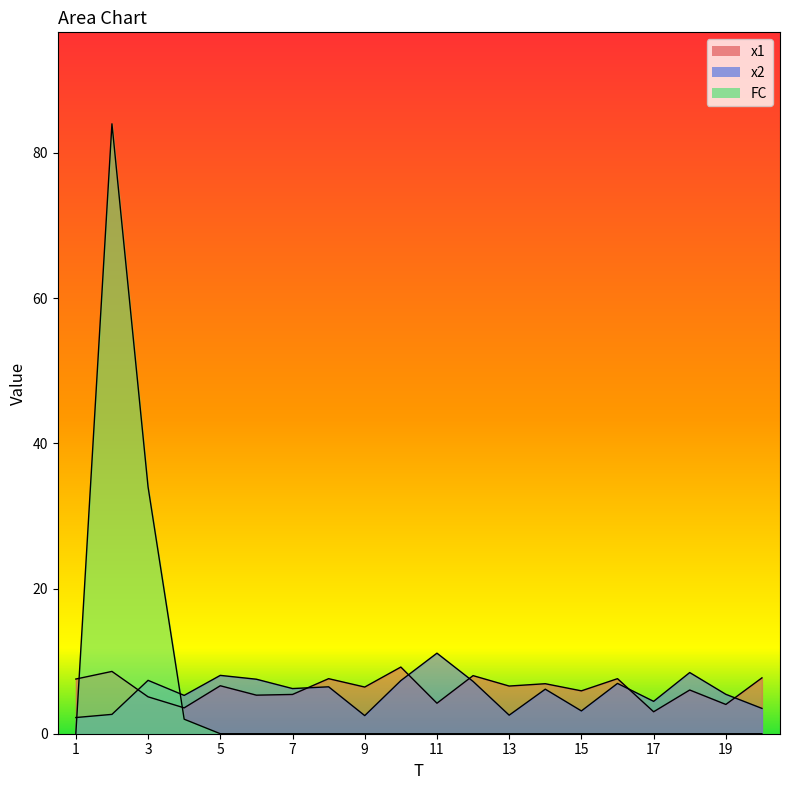

How many data points in x1 are above 6?

12